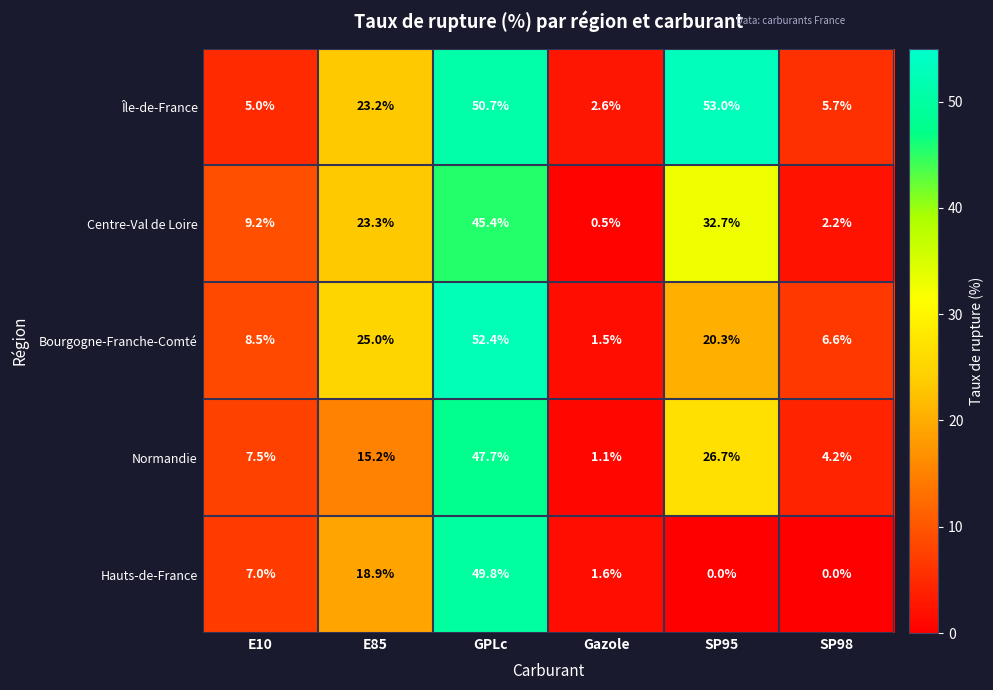

At SP98, list the series in order from largest to smallest.

Bourgogne-Franche-Comté, Île-de-France, Normandie, Centre-Val de Loire, Hauts-de-France